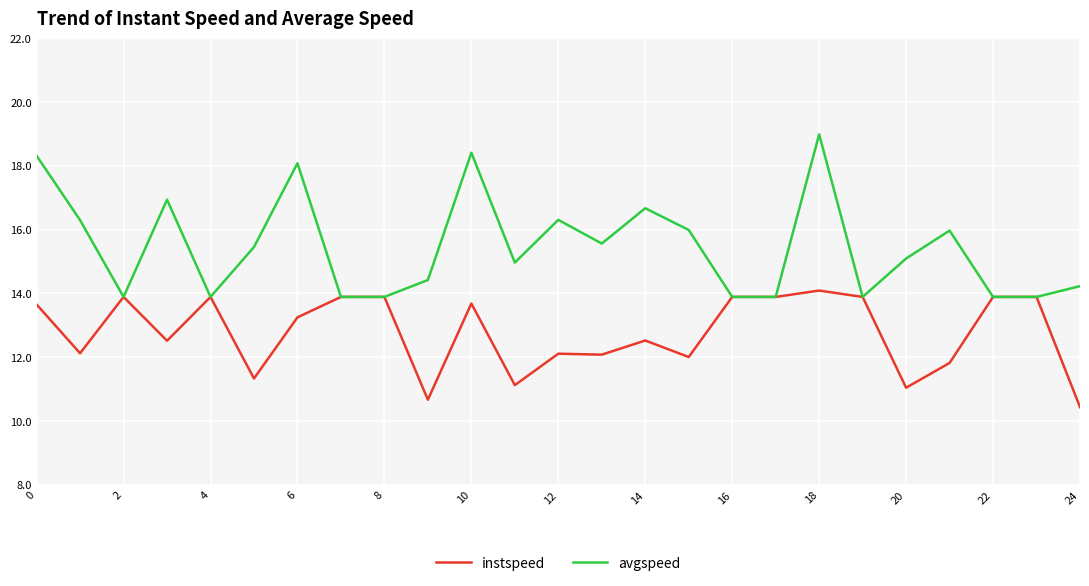

Rank the series by their average value, from highest to lowest.

avgspeed, instspeed